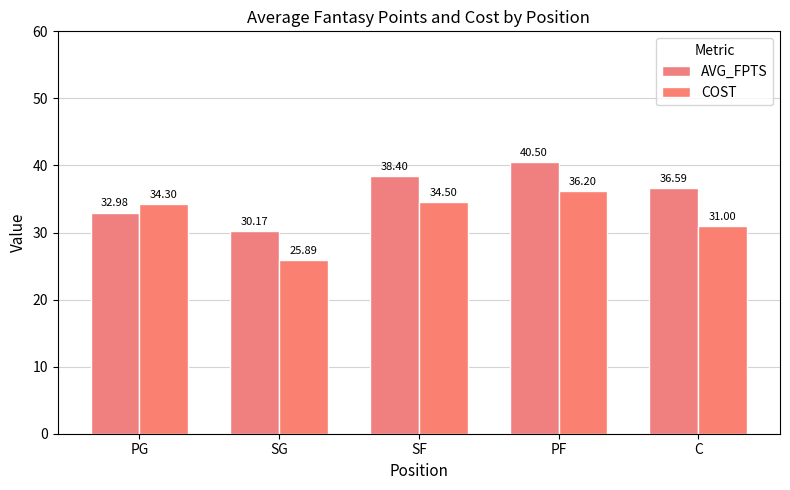

What is the difference between the second highest and minimum values in the AVG_FPTS series?

8.2